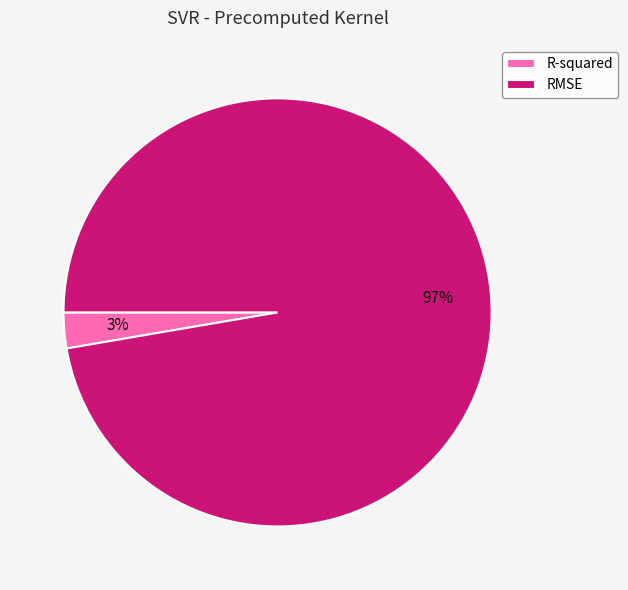

To the nearest percent, what portion does RMSE represent?

97%